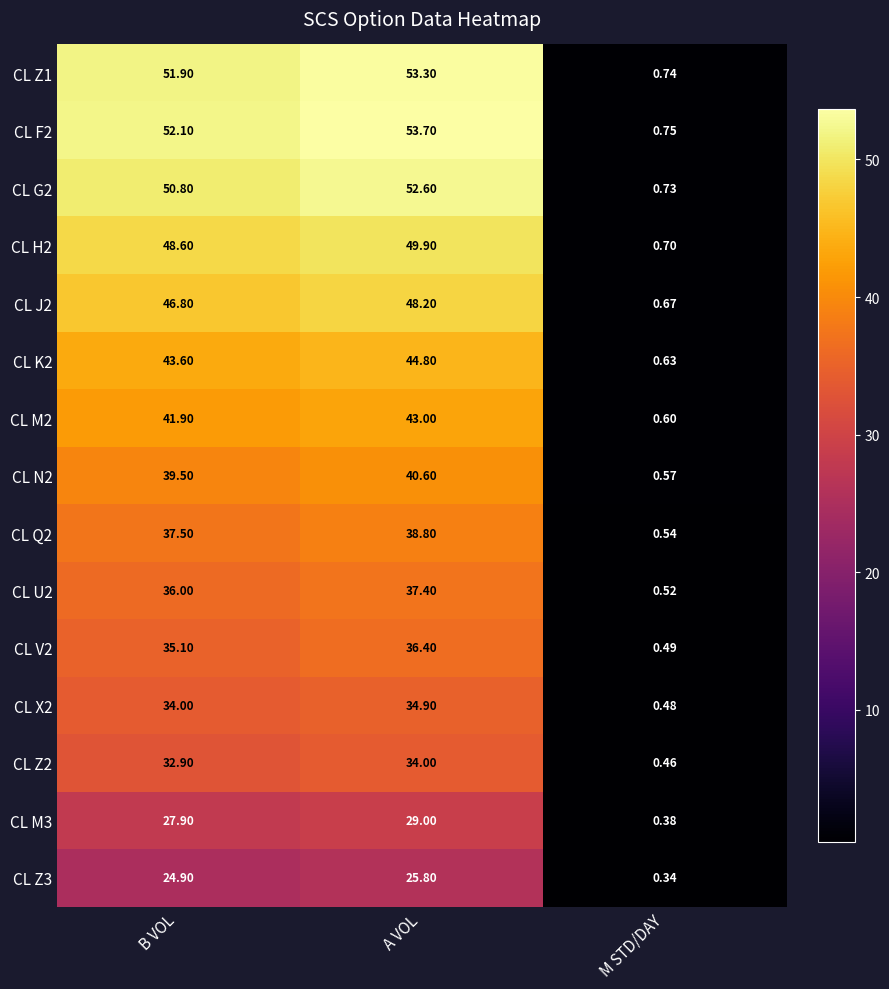

At which category does the chart reach its peak across all series?

A VOL